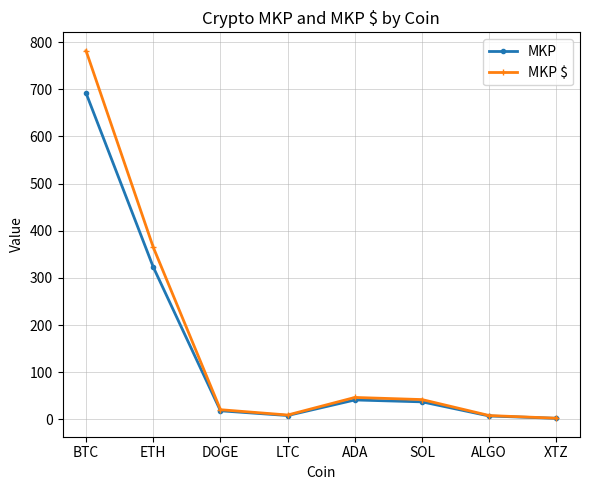

Which category has the highest value in the MKP $ series?

BTC